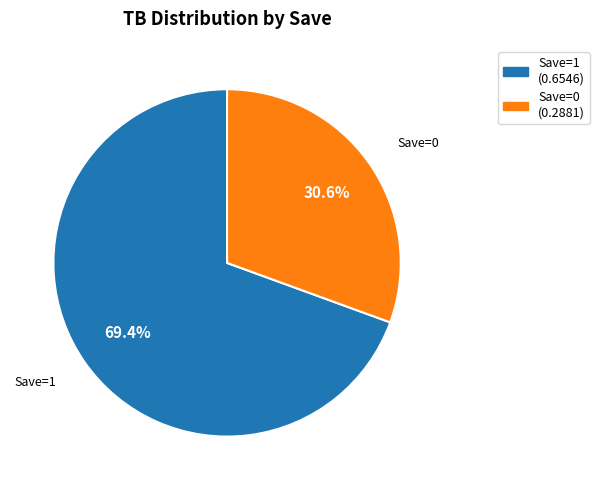

Which category has the biggest portion of the pie?

1